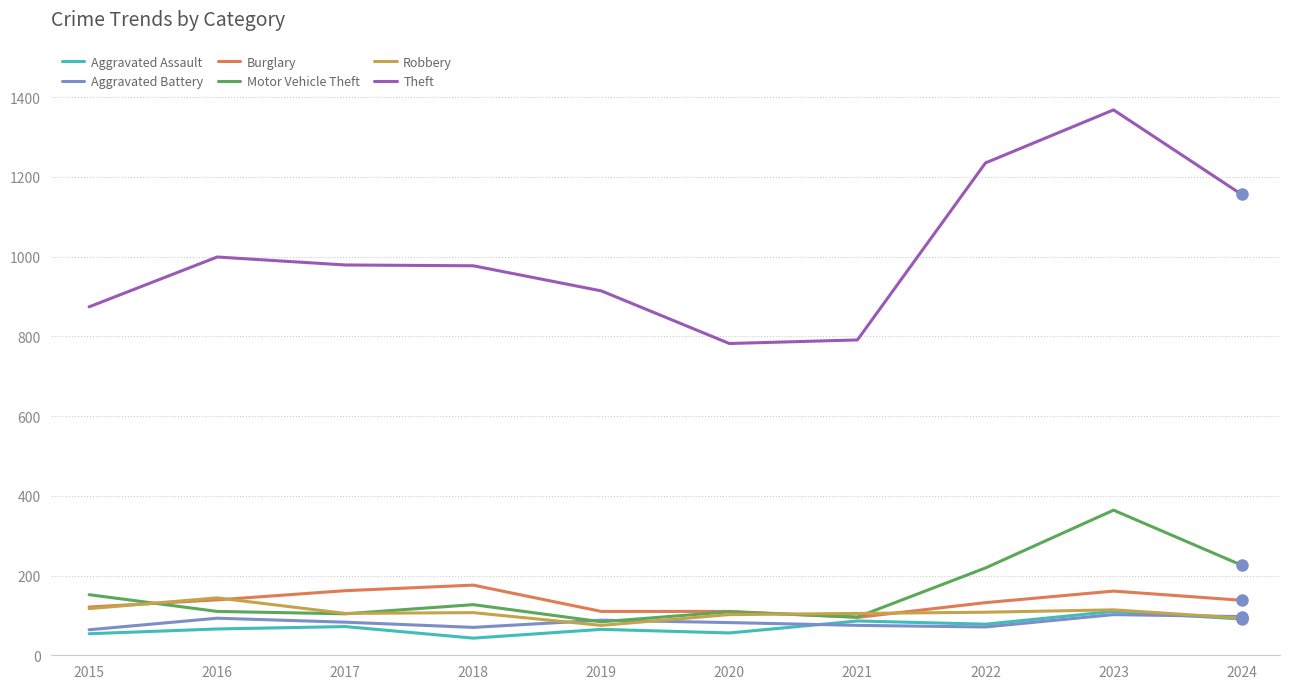

What are all the series names shown in the legend?

Aggravated Assault, Aggravated Battery, Burglary, Motor Vehicle Theft, Robbery, Theft